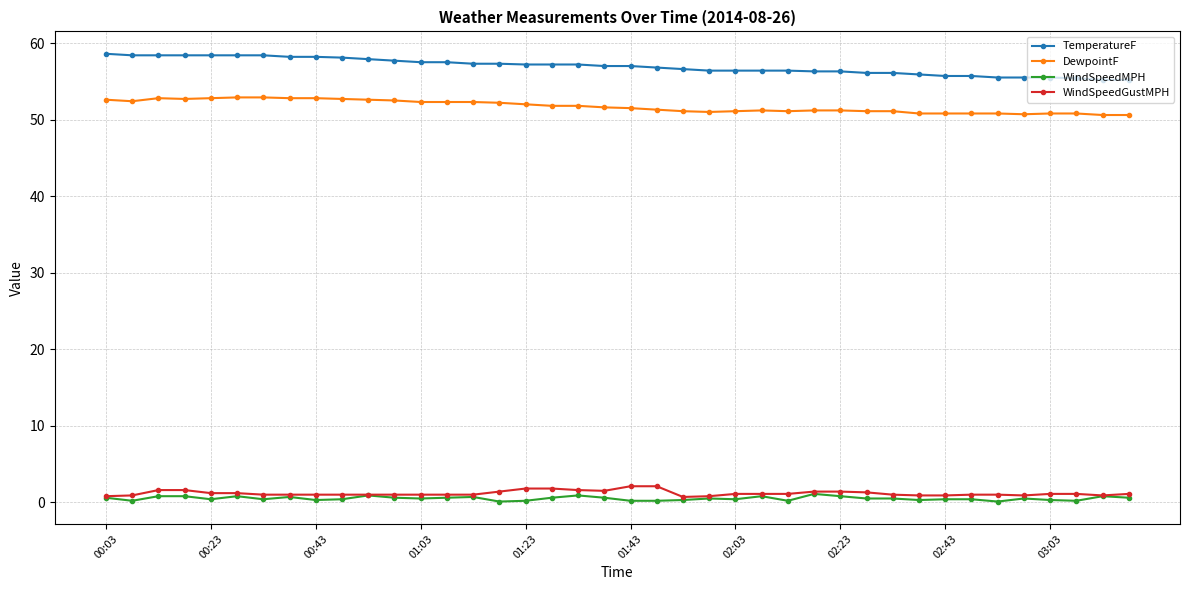

What is the maximum value shown in the chart?

58.6